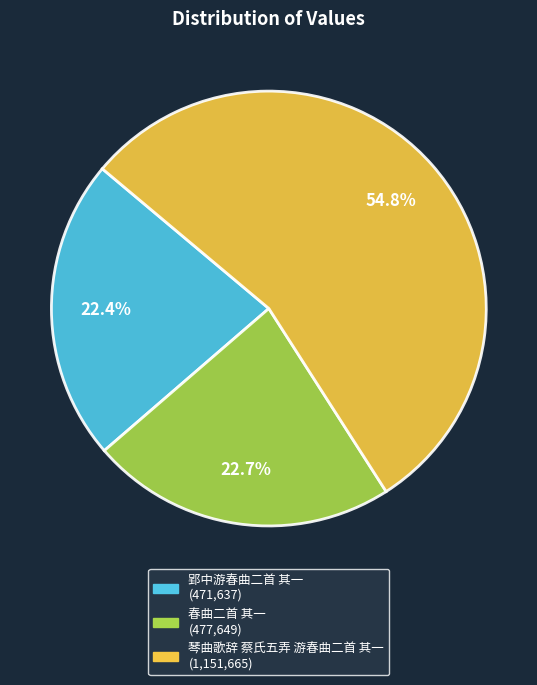

Is it true that 郢中游春曲二首 其一 is 22% of the pie?

True